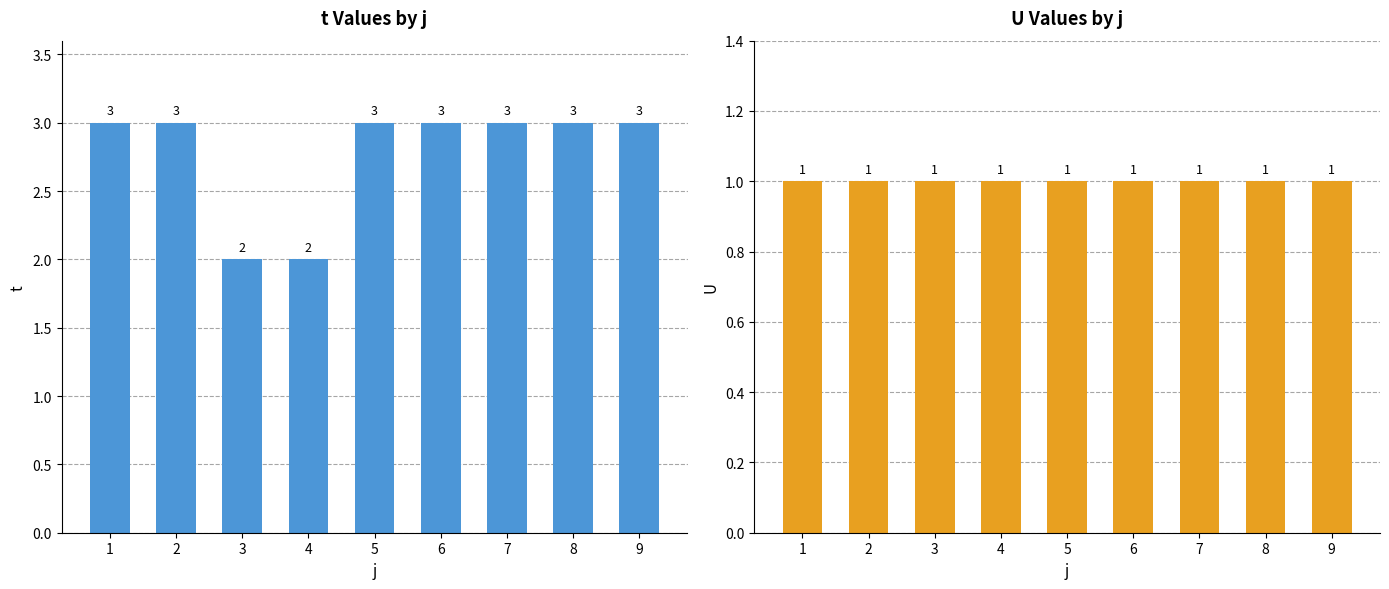

What is the smallest value displayed?

1